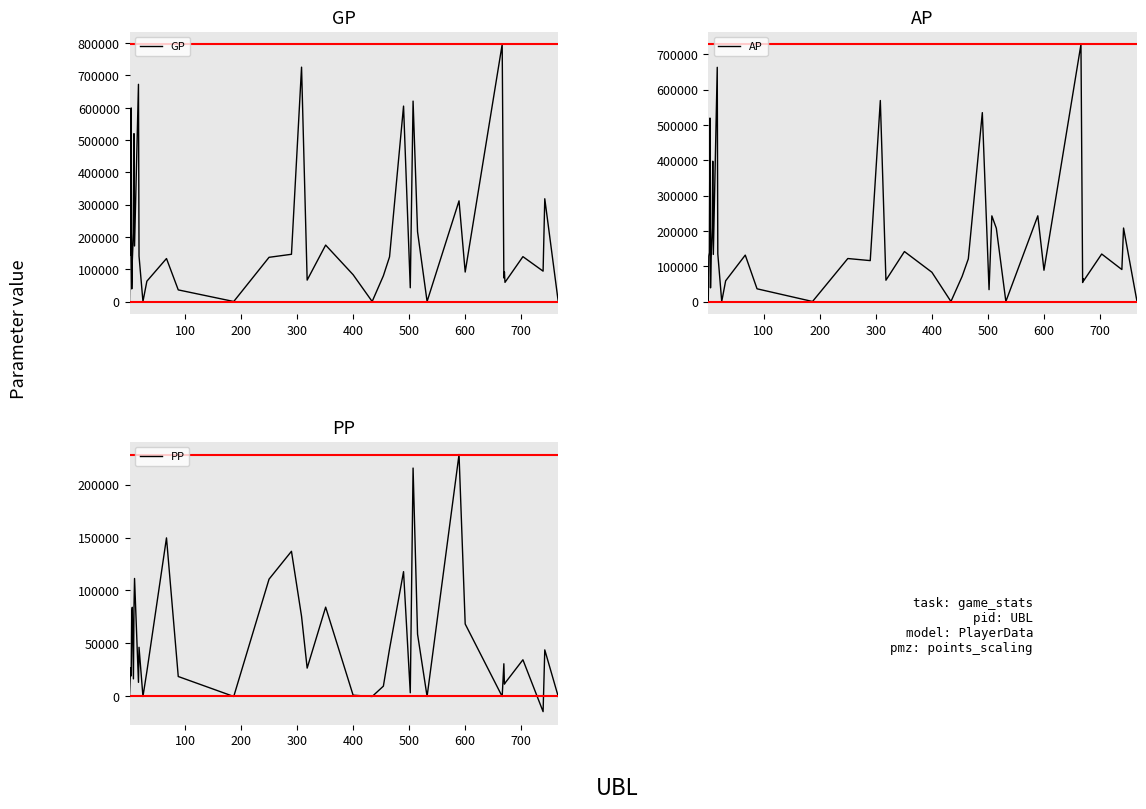

What is the highest value of the PP series?

228320